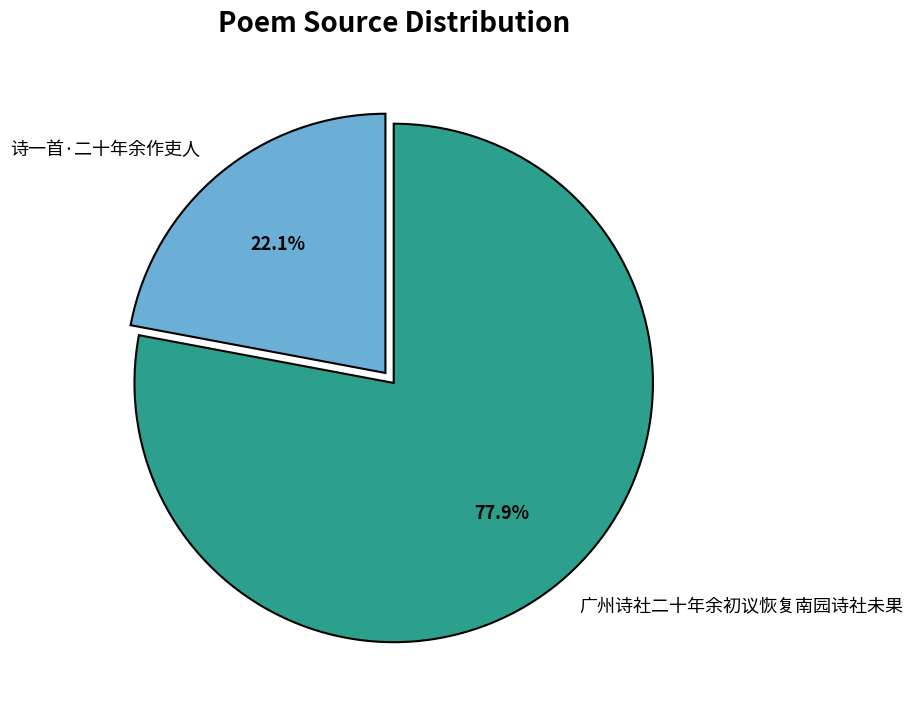

How many slices are in this pie chart?

2